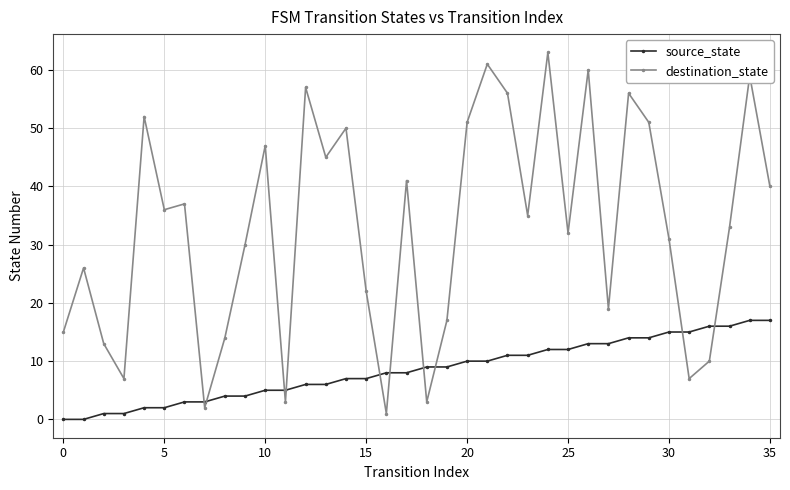

True or false: destination_state and source_state intersect in this chart.

True